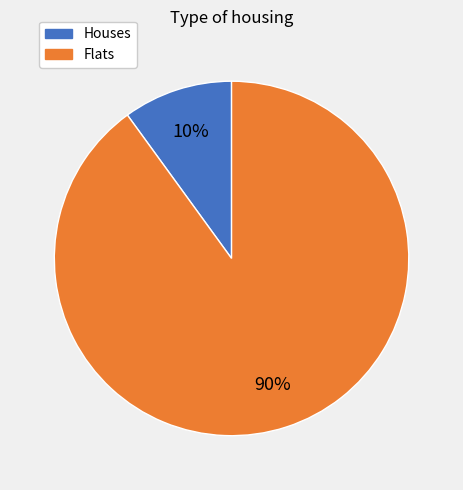

To the nearest percent, what is the difference between the largest and smallest slice percentages?

80%